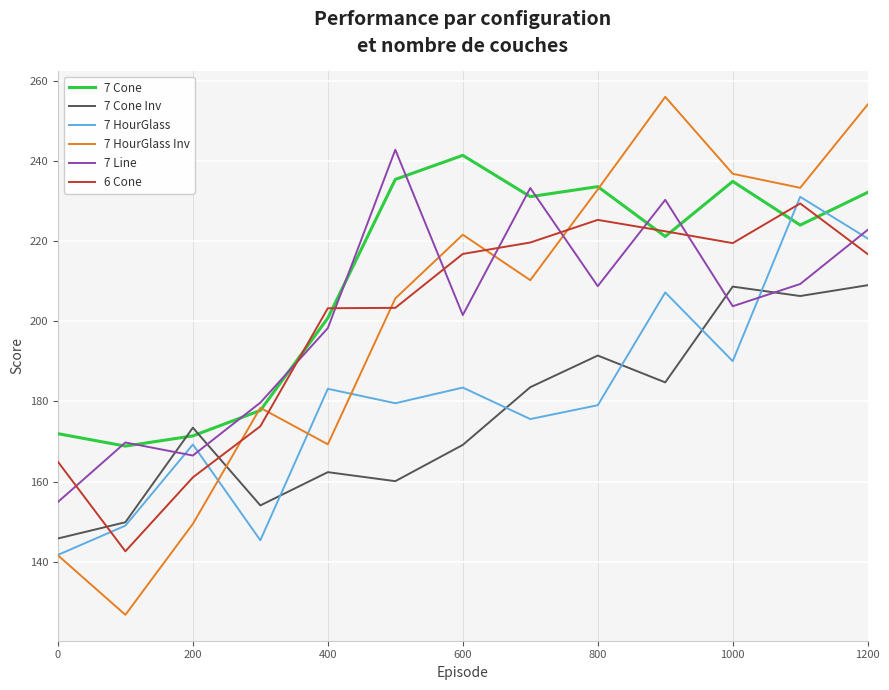

Which series has the largest range (max minus min)?

7 HourGlass Inv